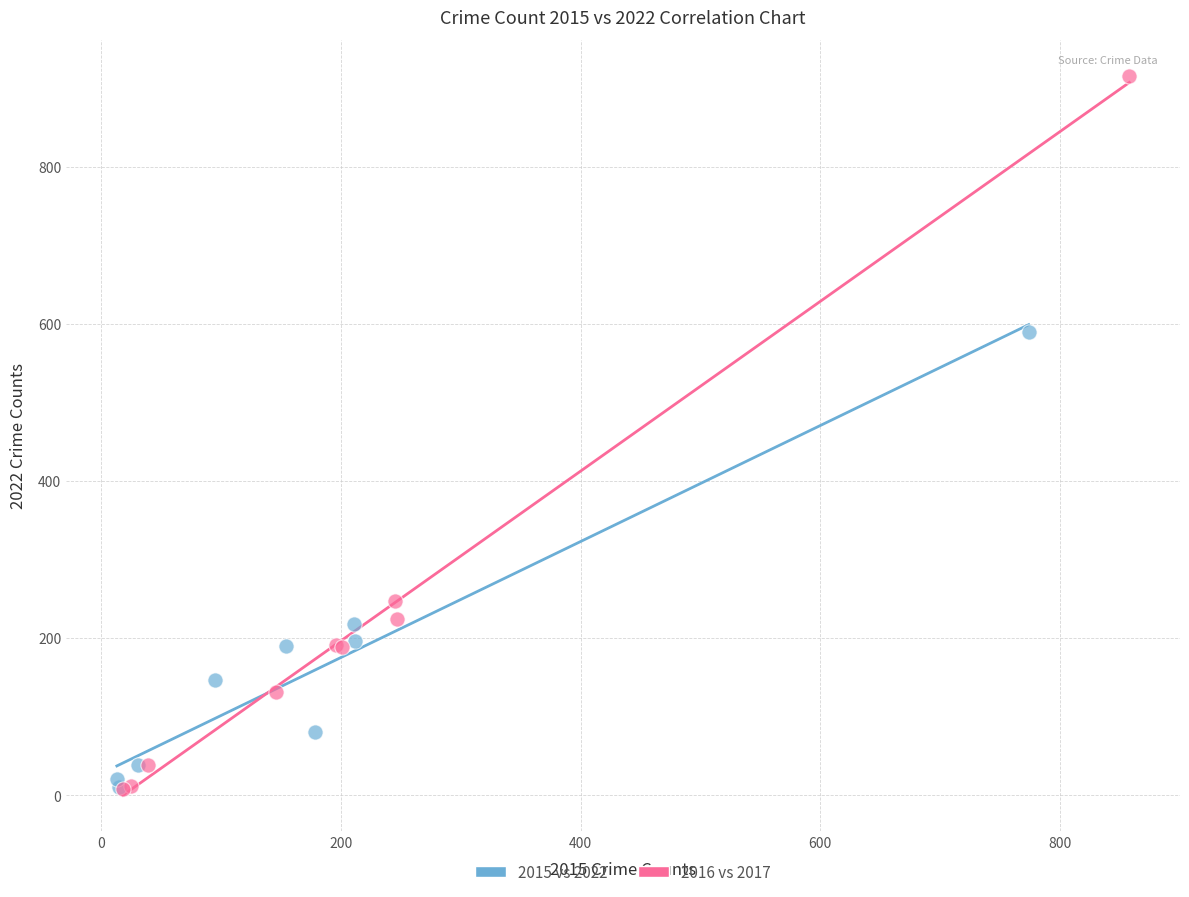

Which series contains the highest Y value?

2016 vs 2017